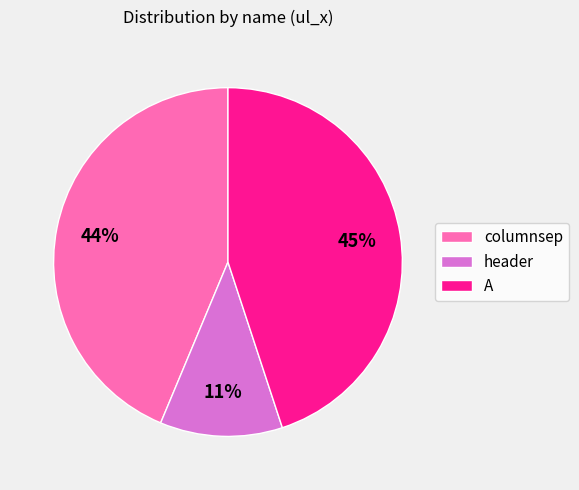

To the nearest percent, what is the difference between the largest and smallest slice percentages?

34%